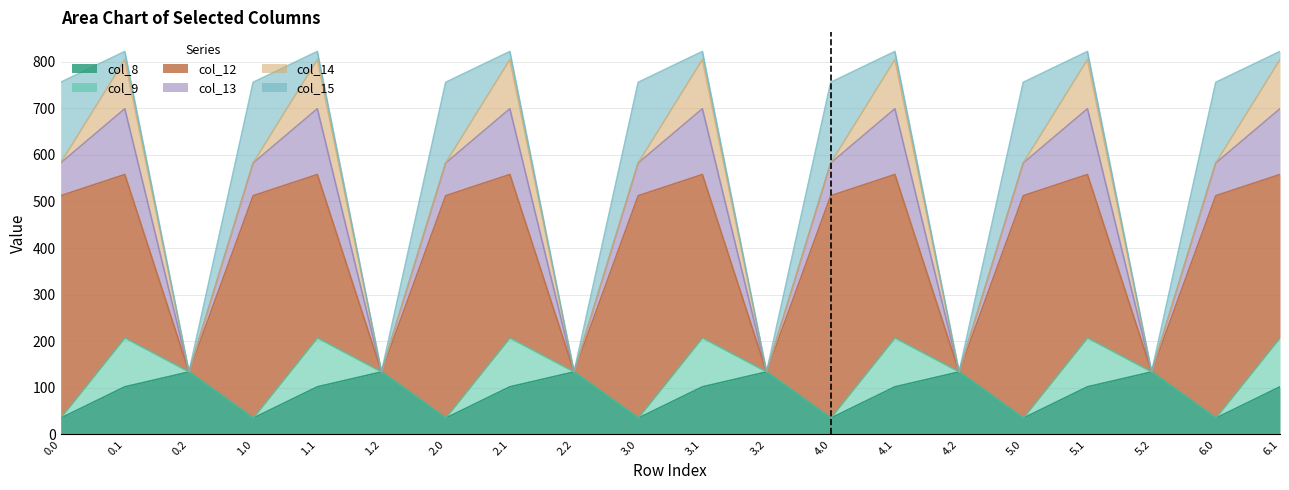

True or false: col_15 and col_8 intersect in this chart.

True